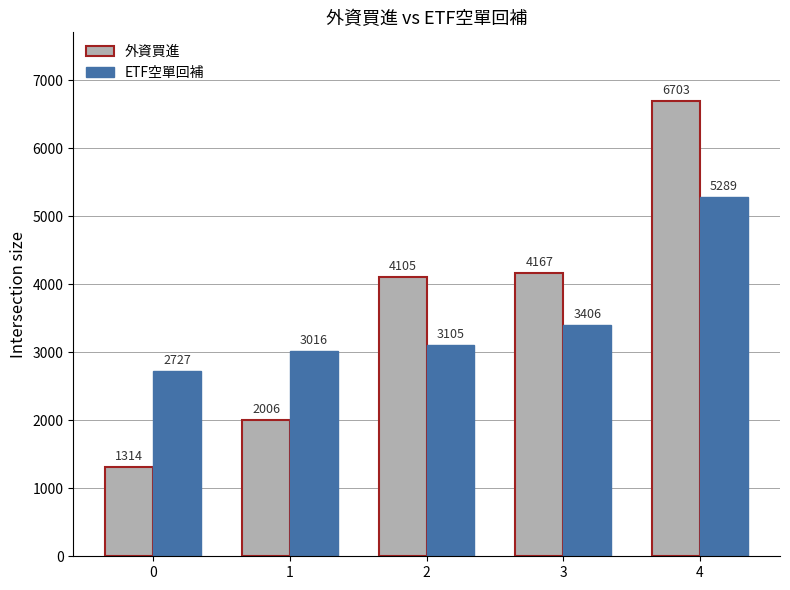

What is the spread (max minus min) of values at 1?

1010